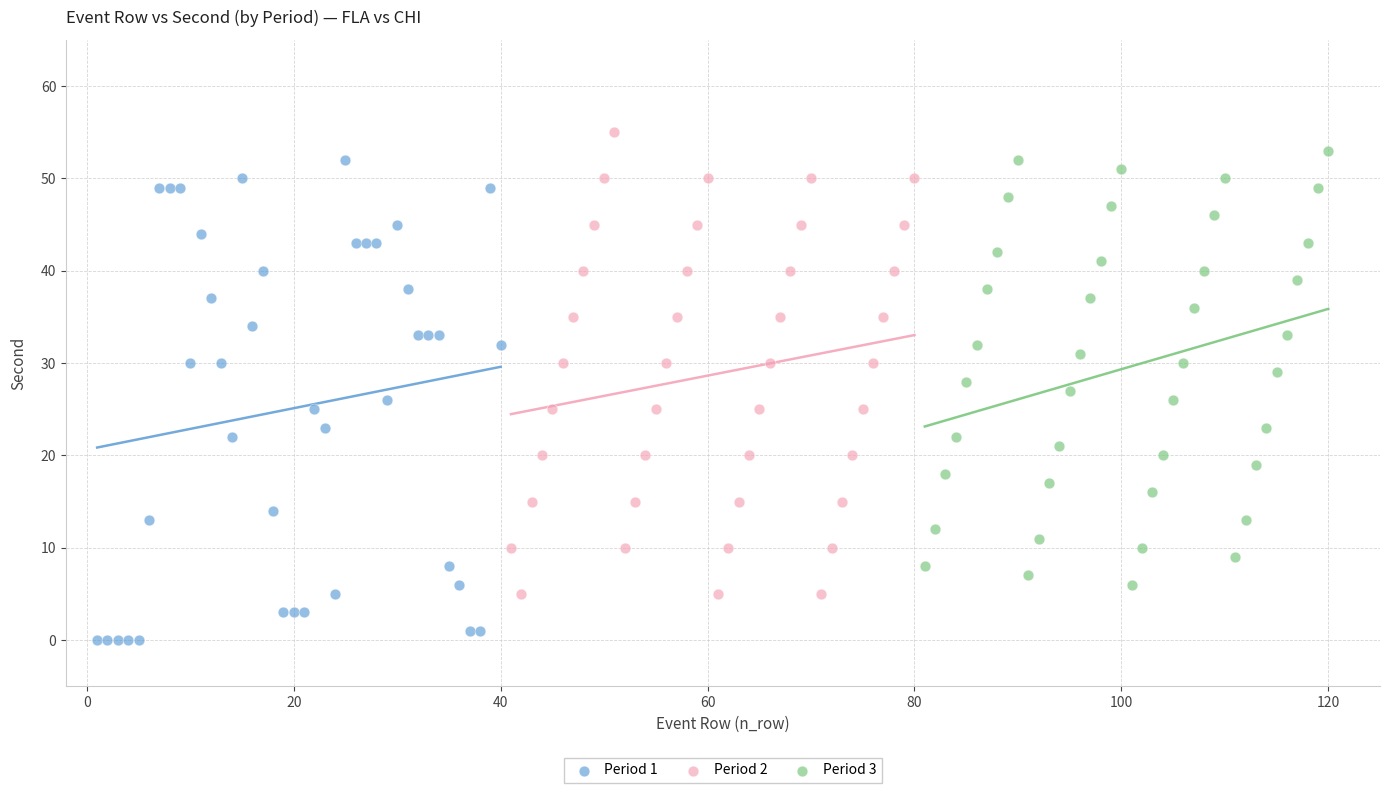

Which series contains the highest Y value?

Period 2